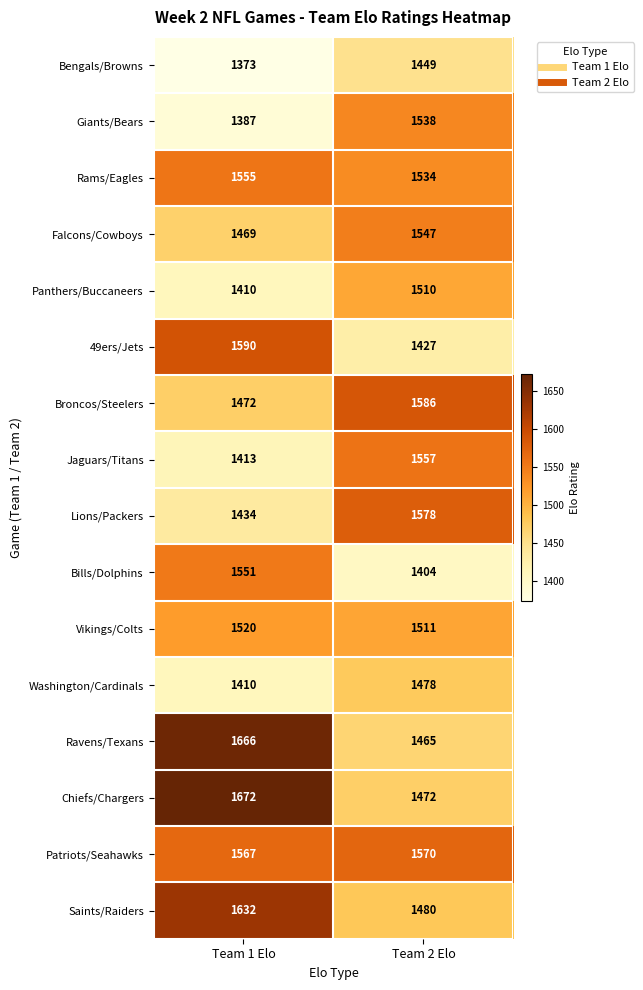

At which label does Broncos/Steelers reach its minimum?

Team 1 Elo